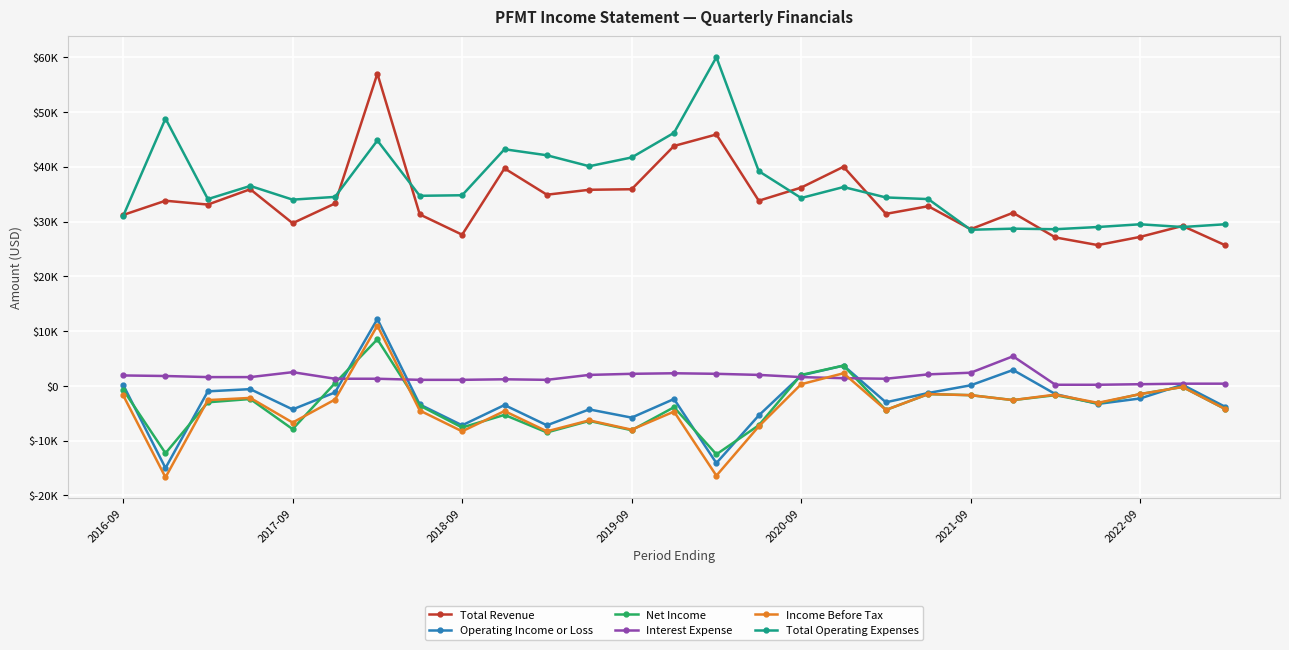

What are all the series names shown in the legend?

Total Revenue, Operating Income or Loss, Net Income, Interest Expense, Income Before Tax, Total Operating Expenses